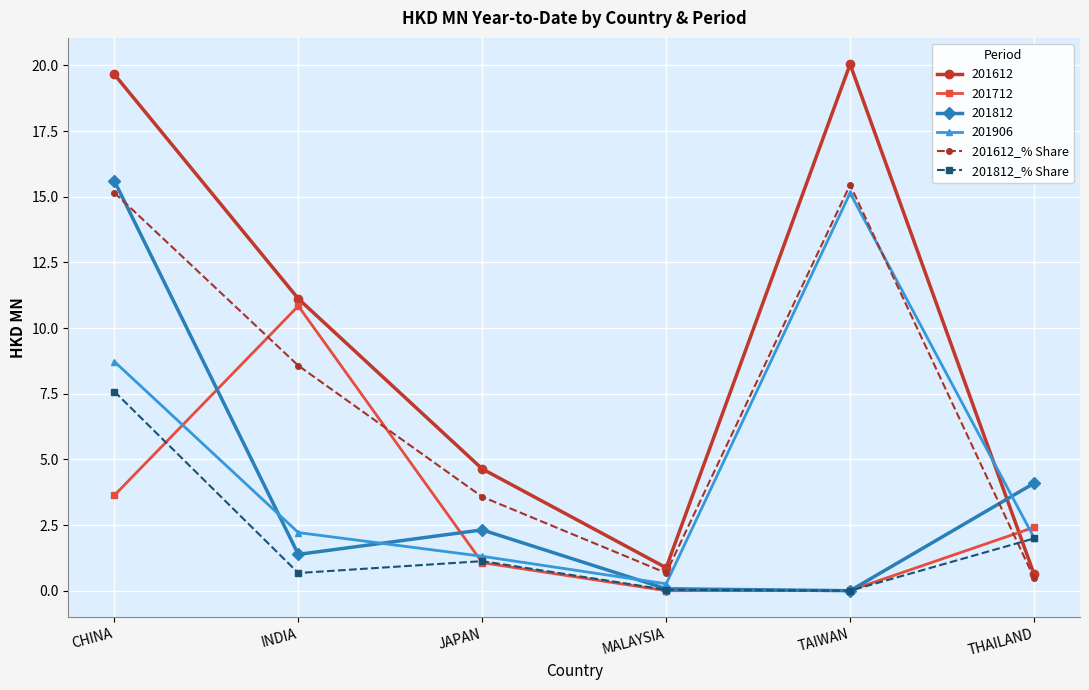

How many lines are shown in the chart?

6